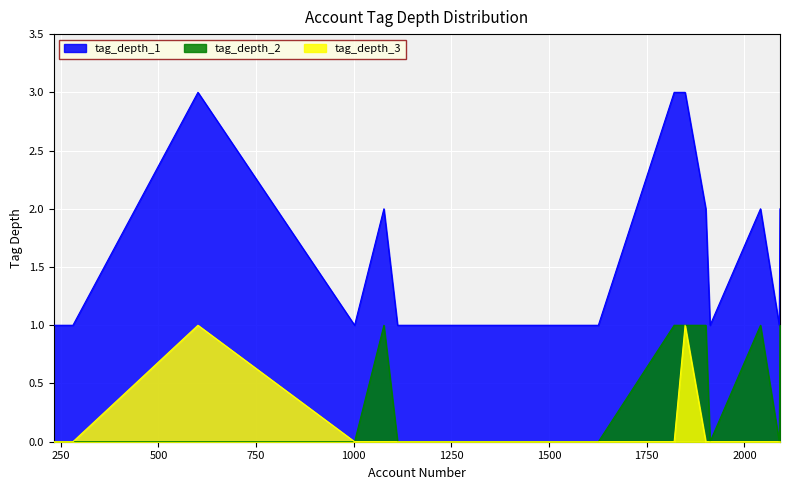

True or false: tag_depth_3 and tag_depth_1 intersect in this chart.

False